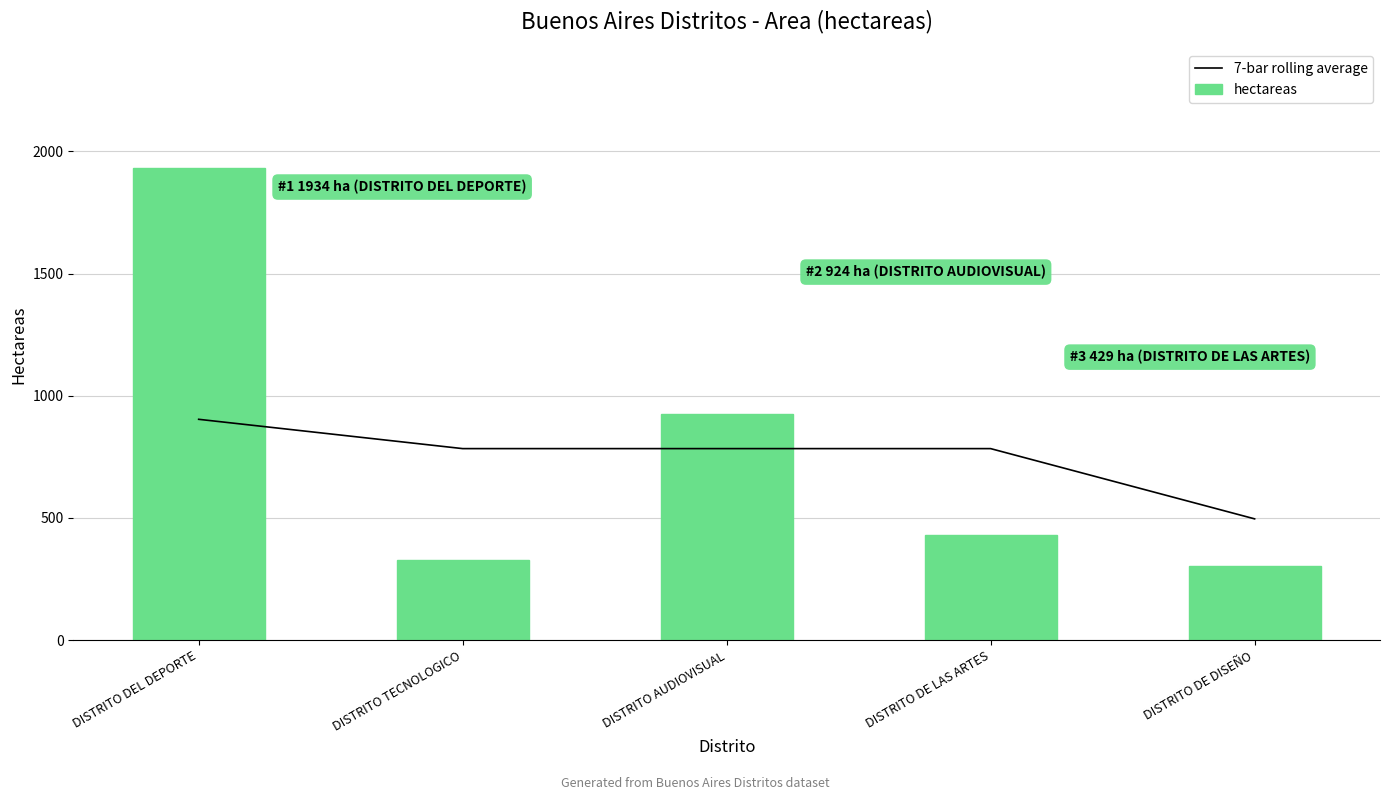

Rank the categories by 7-bar rolling average value from highest to lowest.

DISTRITO DEL DEPORTE, DISTRITO TECNOLOGICO, DISTRITO AUDIOVISUAL, DISTRITO DE LAS ARTES, DISTRITO DE DISEÑO